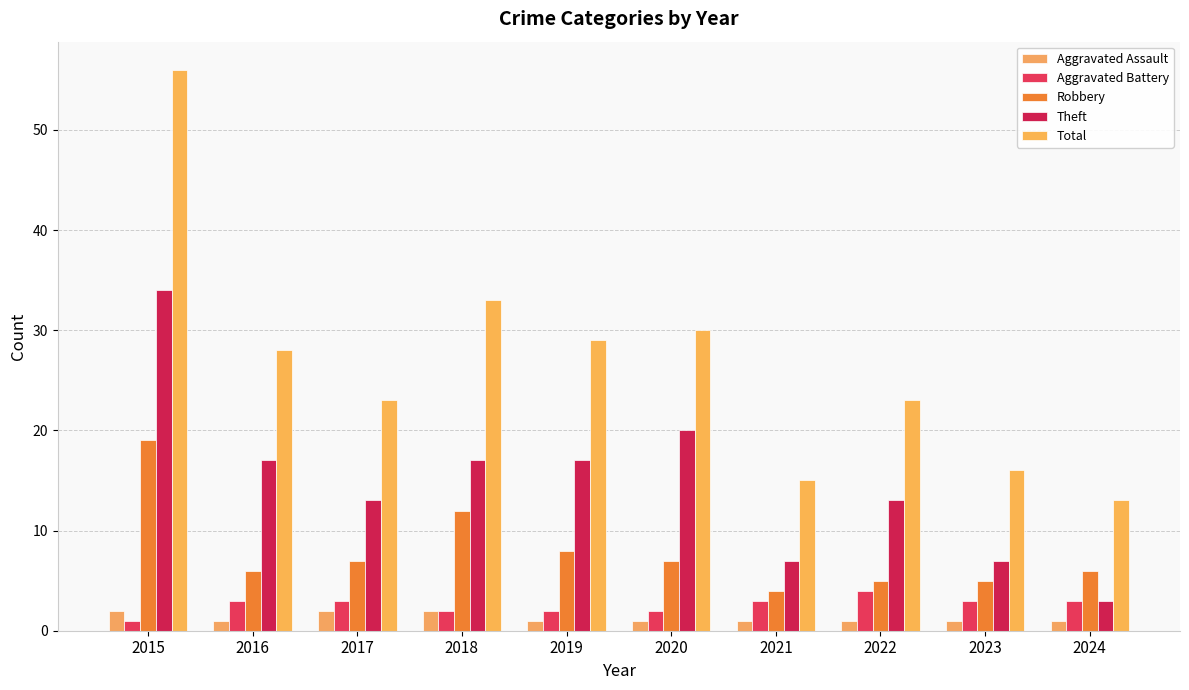

What is the spread (max minus min) of values at 2019?

28